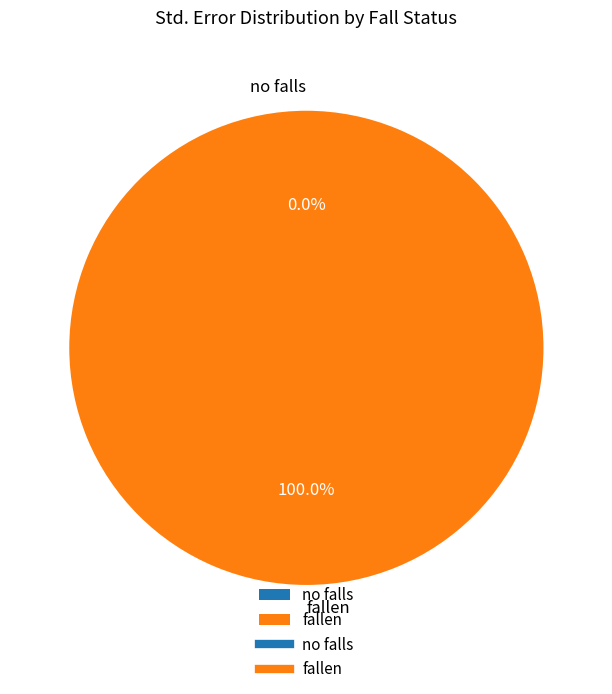

To the nearest percent, what is the difference between the no falls and fallen slice percentages?

100%